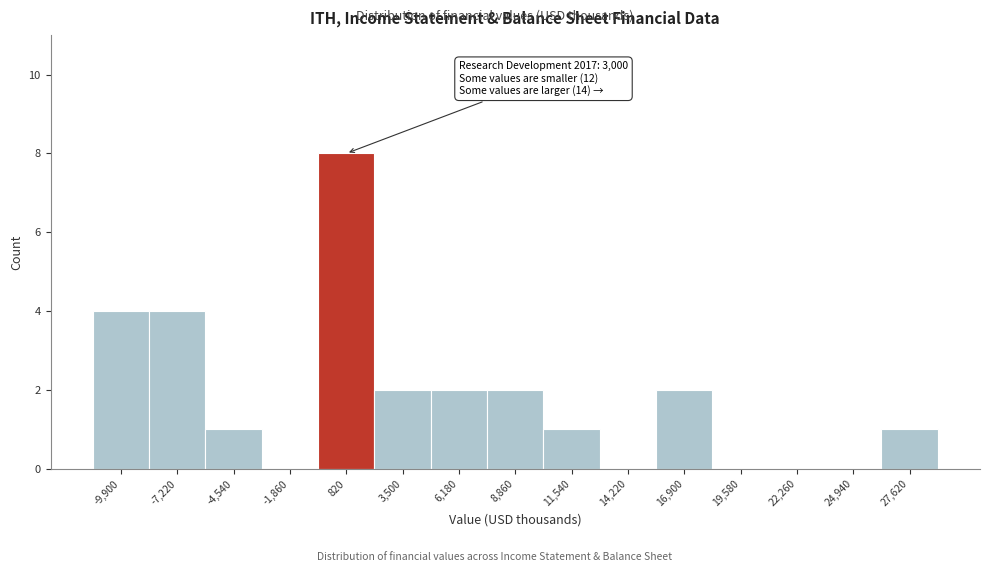

Reading right to left, list all the values displayed in this chart.

27,620=1	24,940=0	22,260=0	19,580=0	16,900=2	14,220=0	11,540=1	8,860=2	6,180=2	3,500=2	820=8	-1,860=0	-4,540=1	-7,220=4	-9,900=4